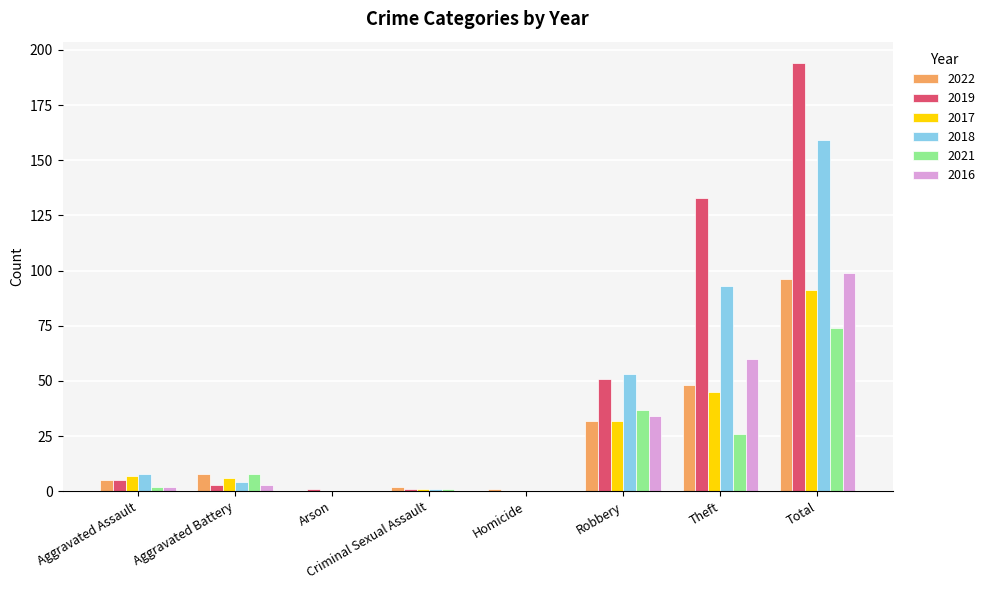

How many groups of bars are there?

8